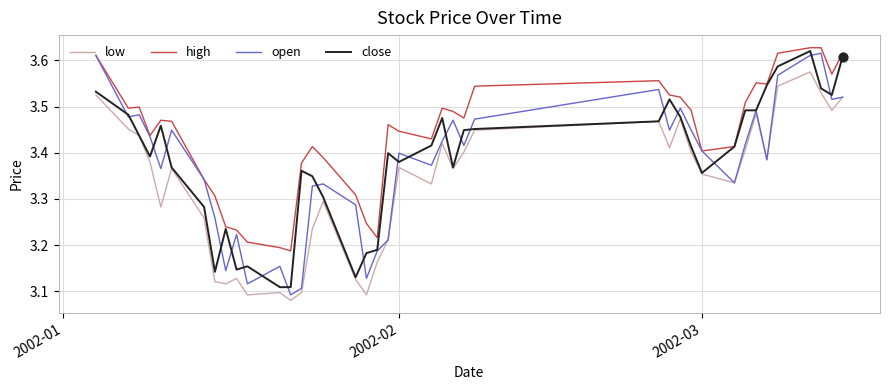

True or false: high and low intersect in this chart.

False